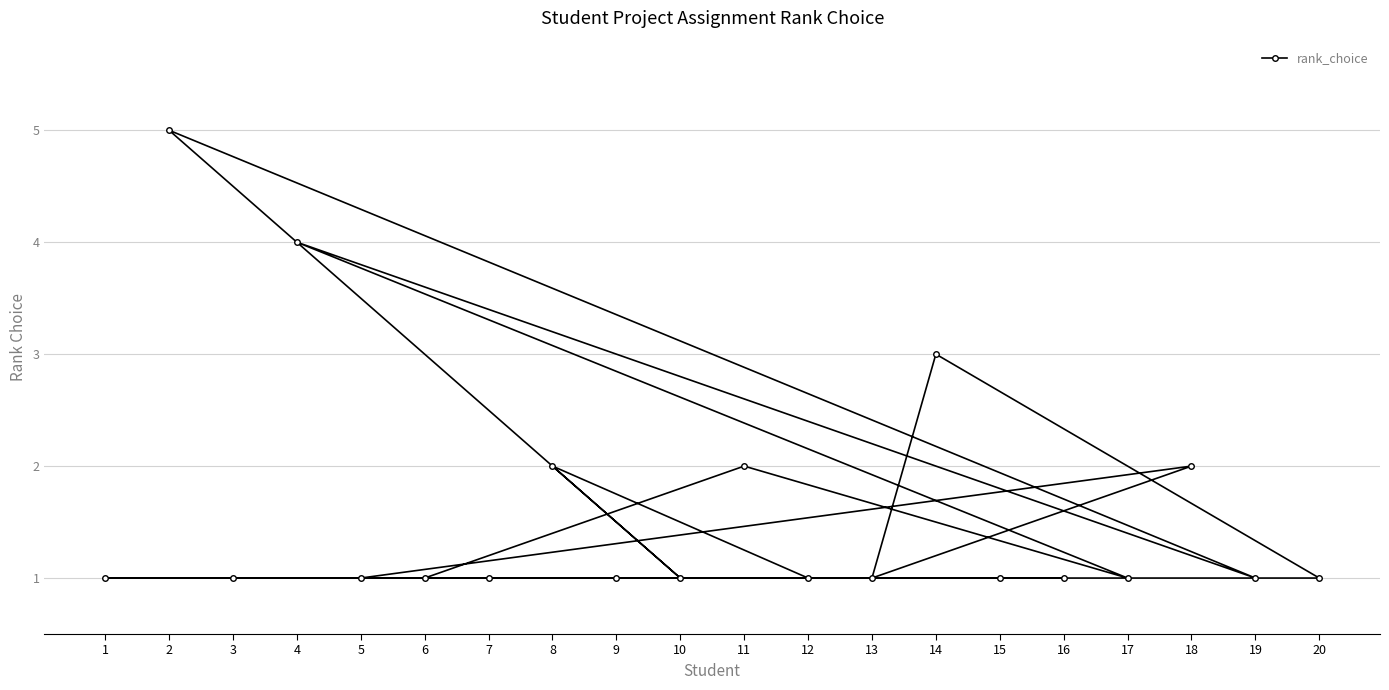

The value at 12 is 2. True or false?

False